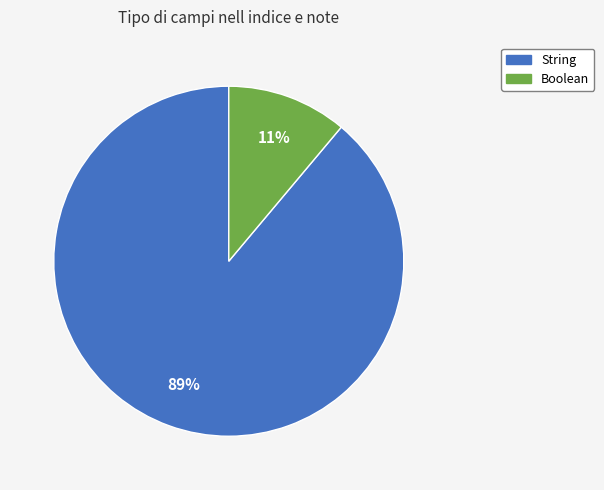

Is the sum of String and Boolean greater than half?

Yes